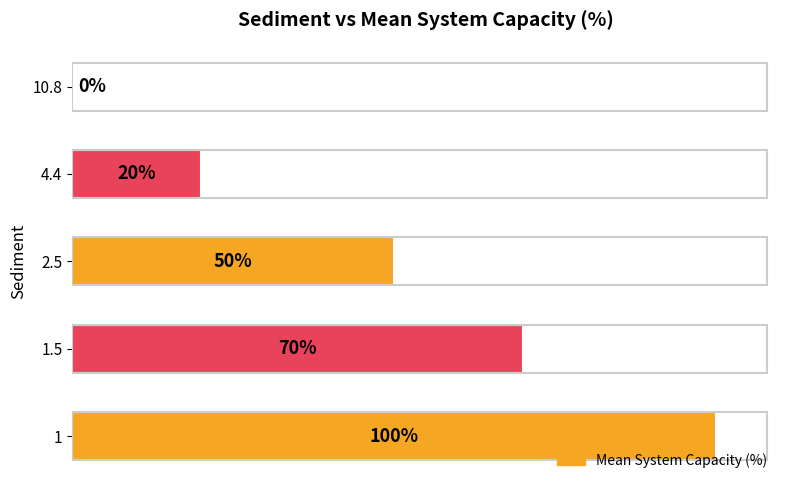

Are the bars horizontal?

Yes